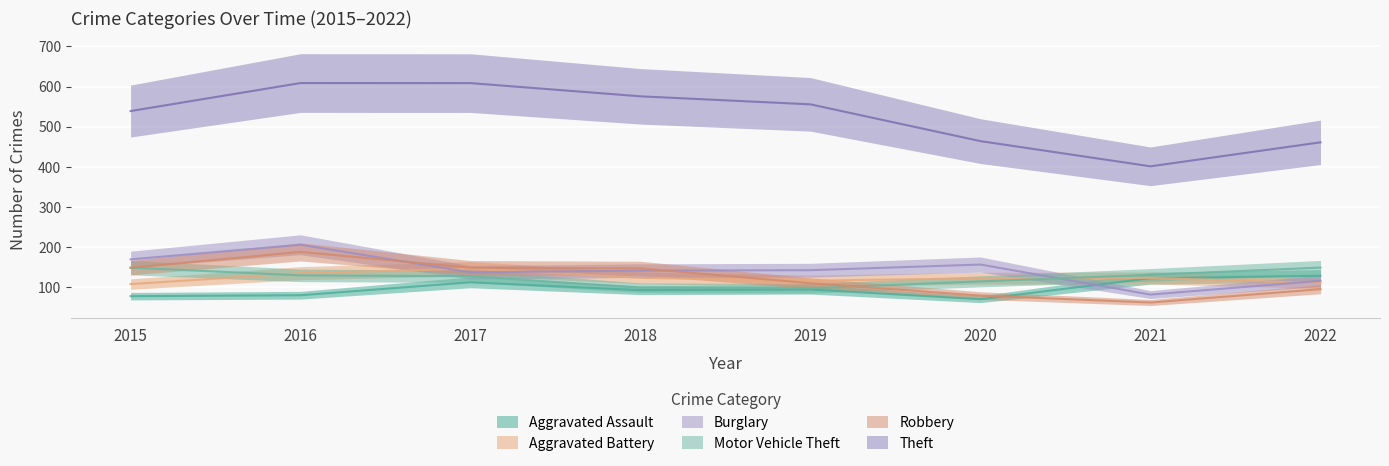

What are all the series names shown in the legend?

Aggravated Assault, Aggravated Battery, Burglary, Motor Vehicle Theft, Robbery, Theft